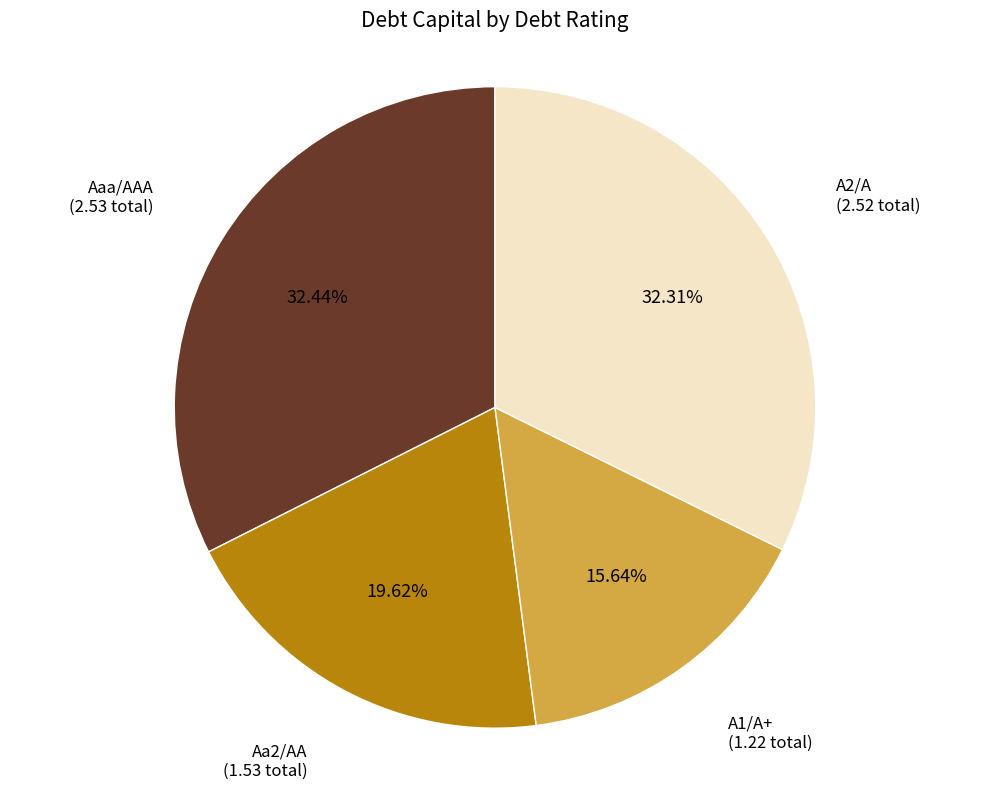

Between Aaa/AAA and Aa2/AA, which is larger?

Aaa/AAA